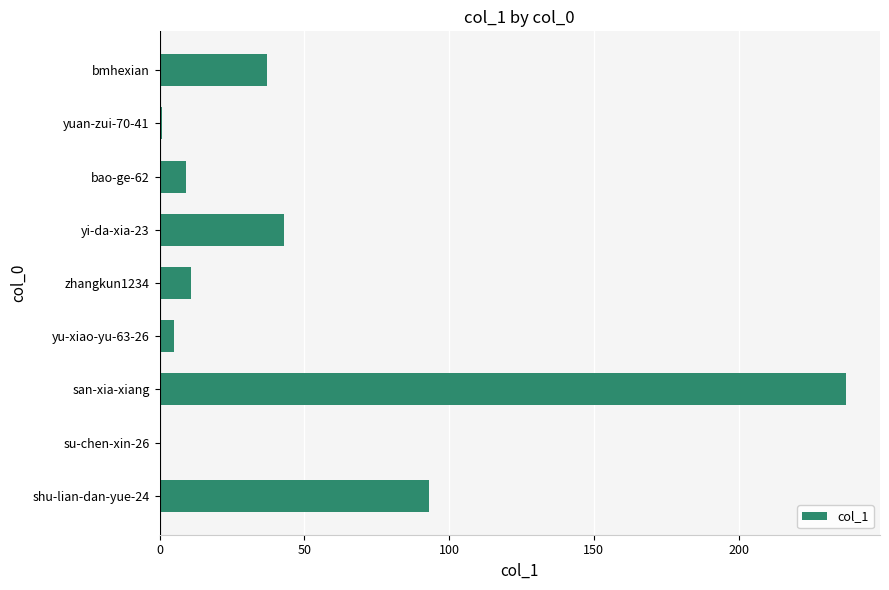

Reading bottom to top, what are all the values shown in this chart?

shu-lian-dan-yue-24=93	su-chen-xin-26=0	san-xia-xiang=237	yu-xiao-yu-63-26=5	zhangkun1234=11	yi-da-xia-23=43	bao-ge-62=9	yuan-zui-70-41=1	bmhexian=37